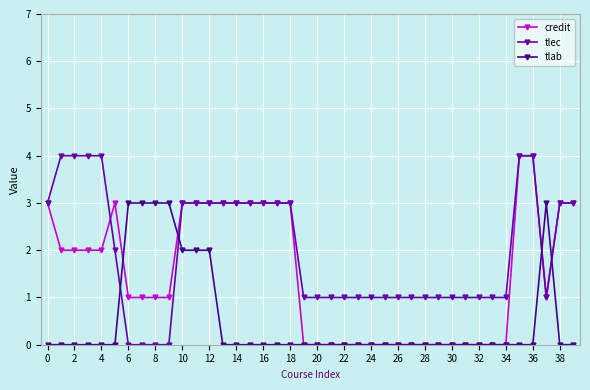

How many intersections are there between tlab and tlec?

4